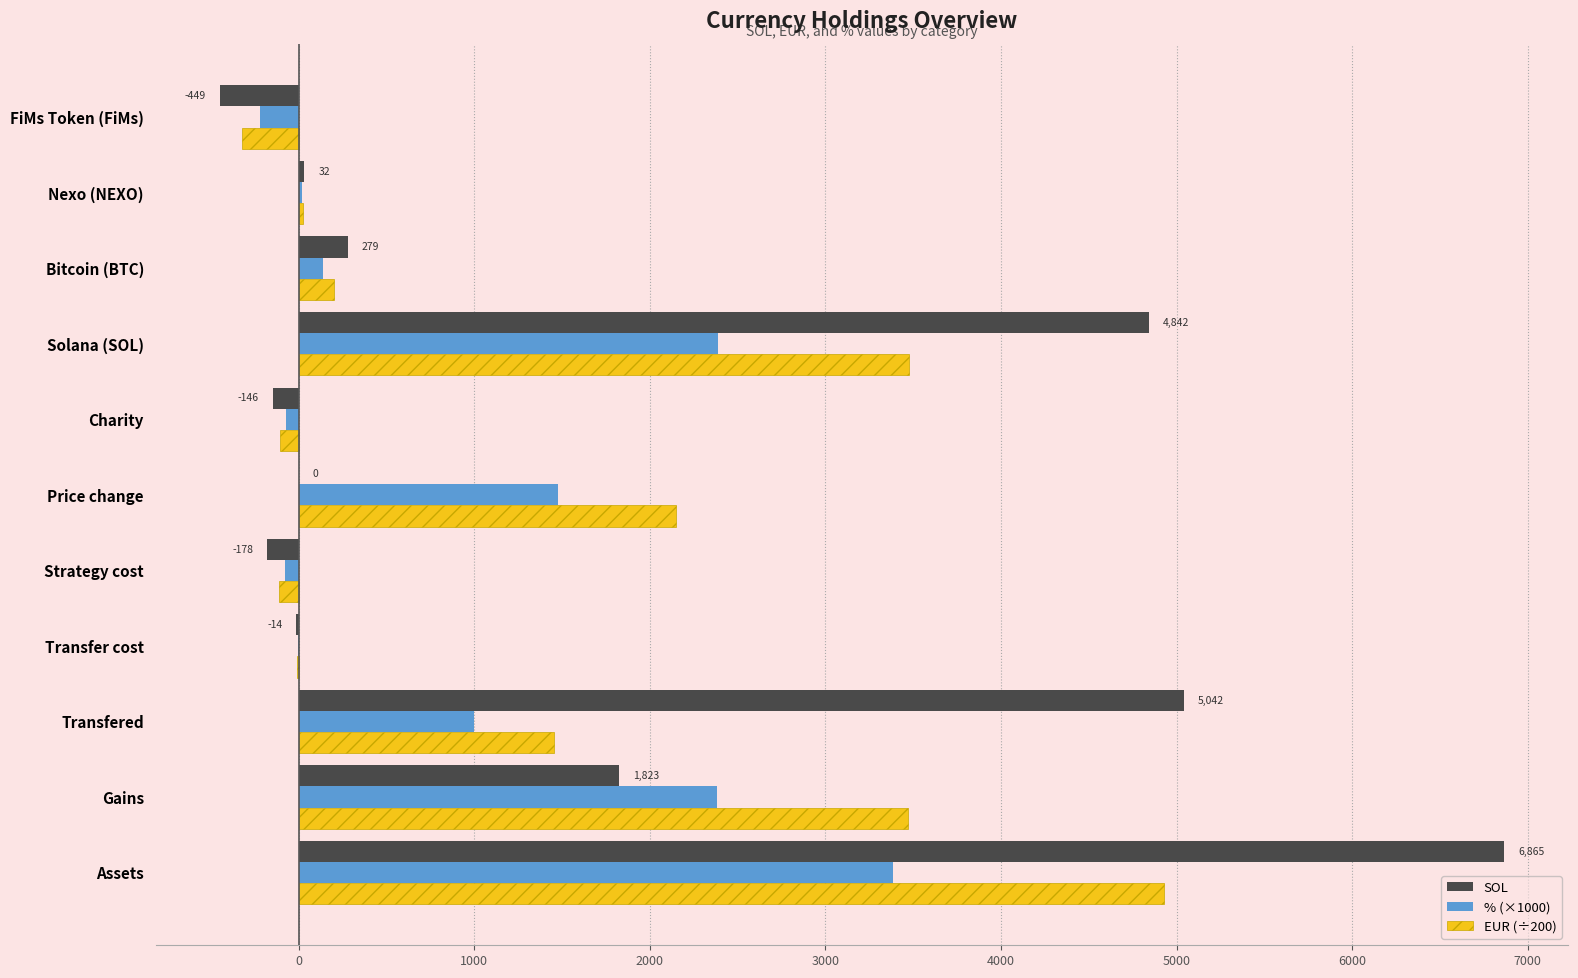

How many series are shown in this chart?

3